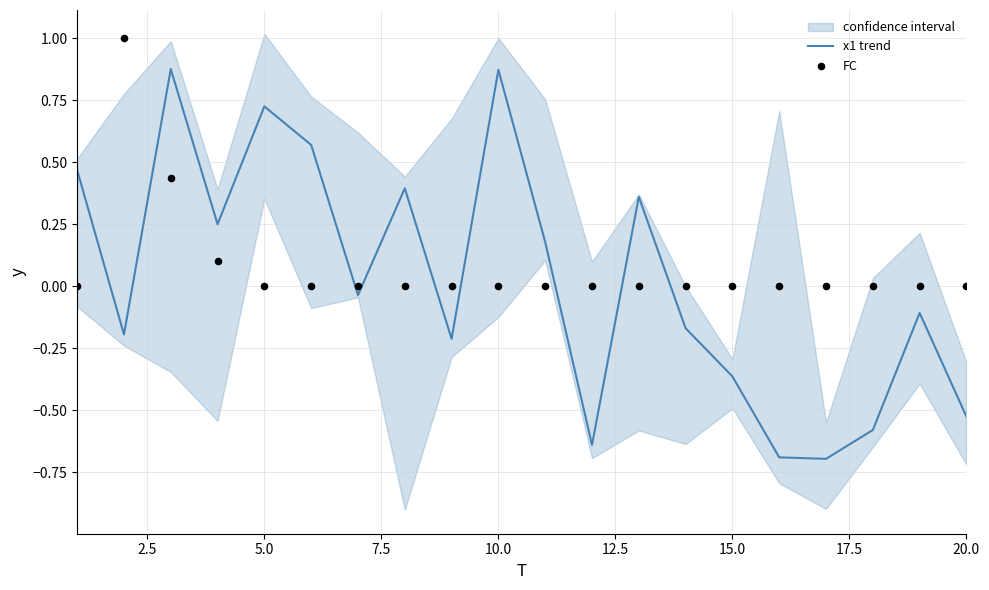

Which series has the largest total across all categories?

FC